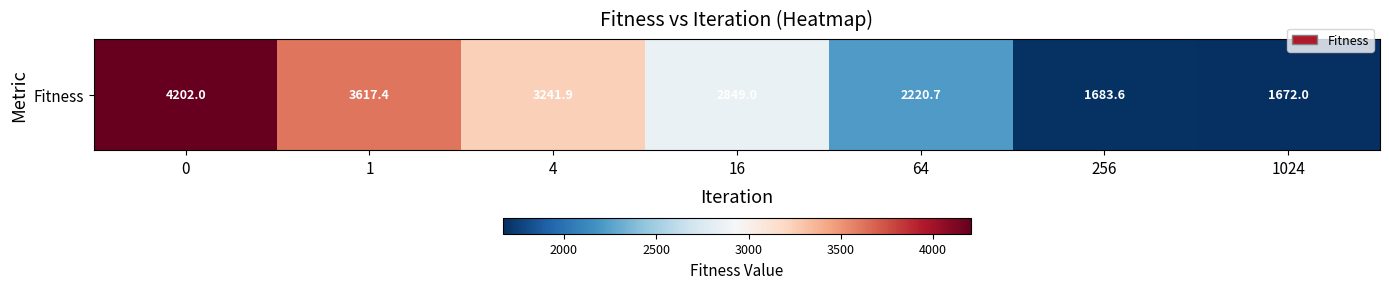

At which label is the value closest to 2936?

16